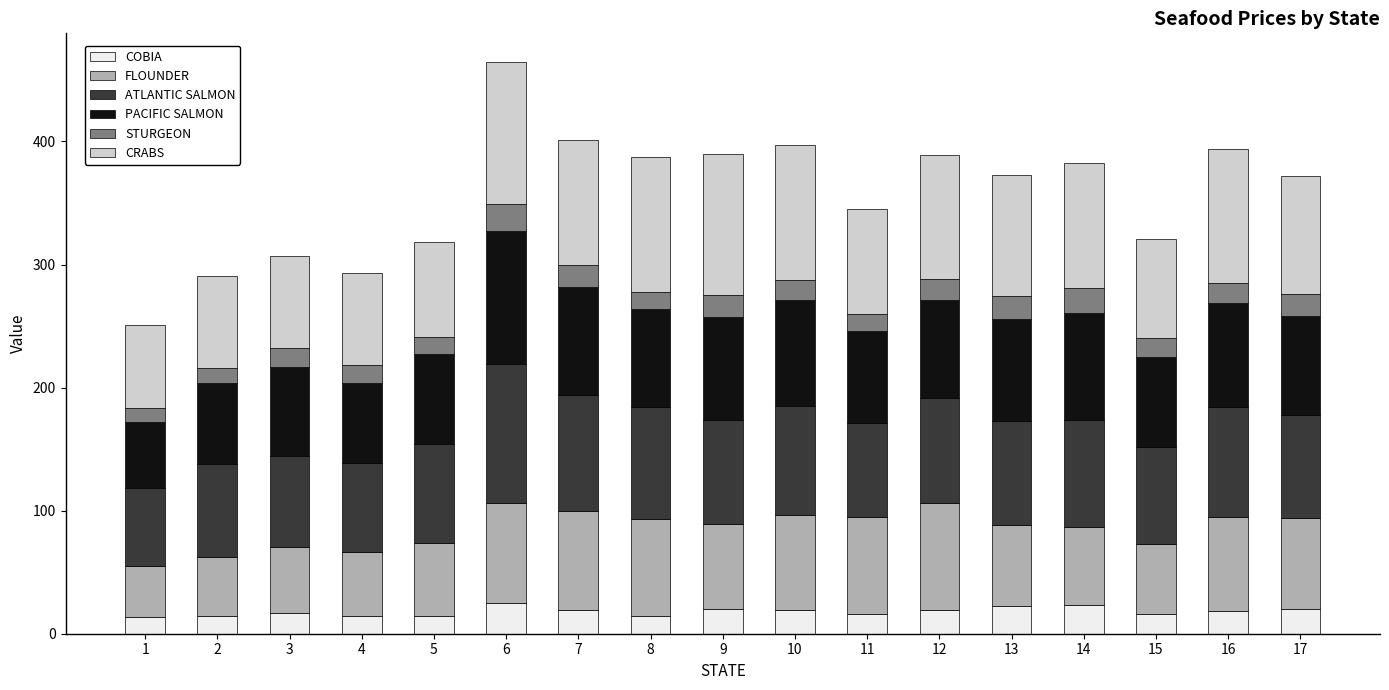

What is the average value of the COBIA series?

18.0